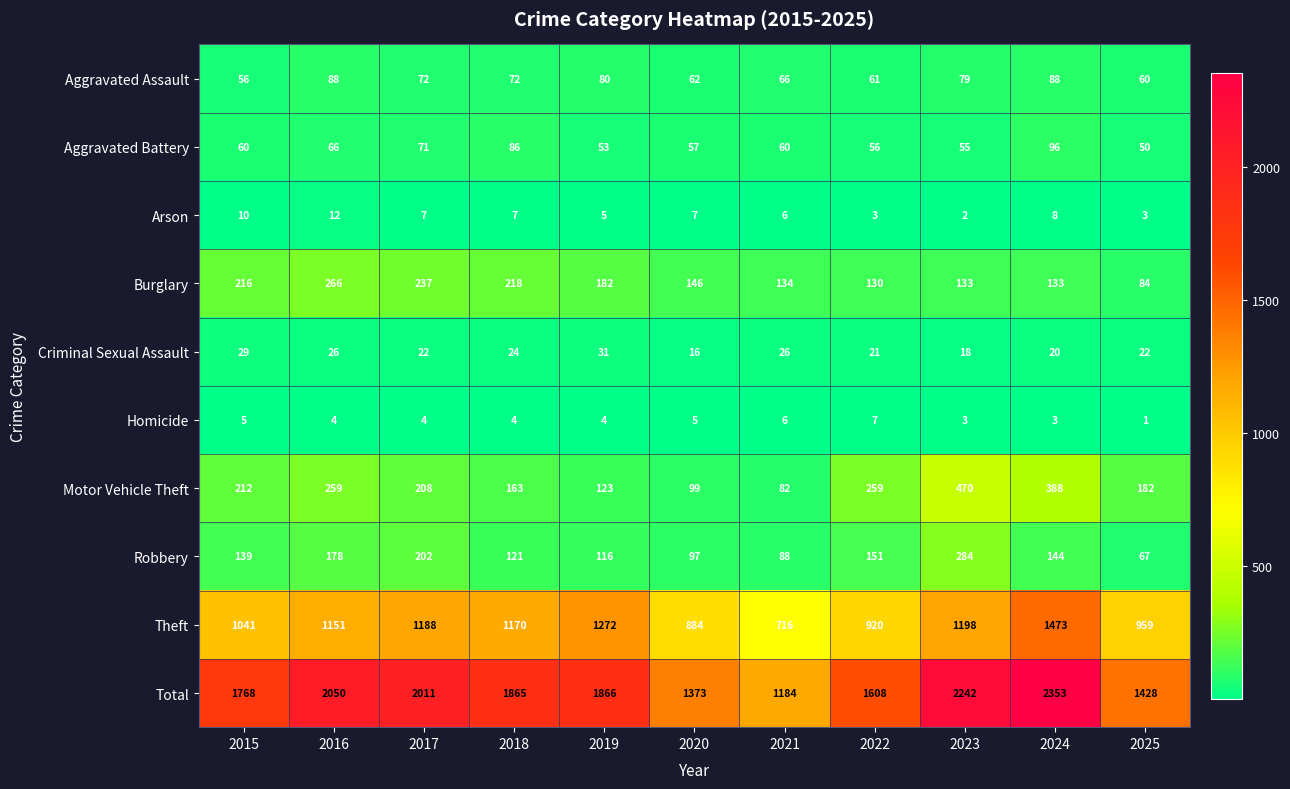

Is it true that Arson equals 1 at 2023?

False